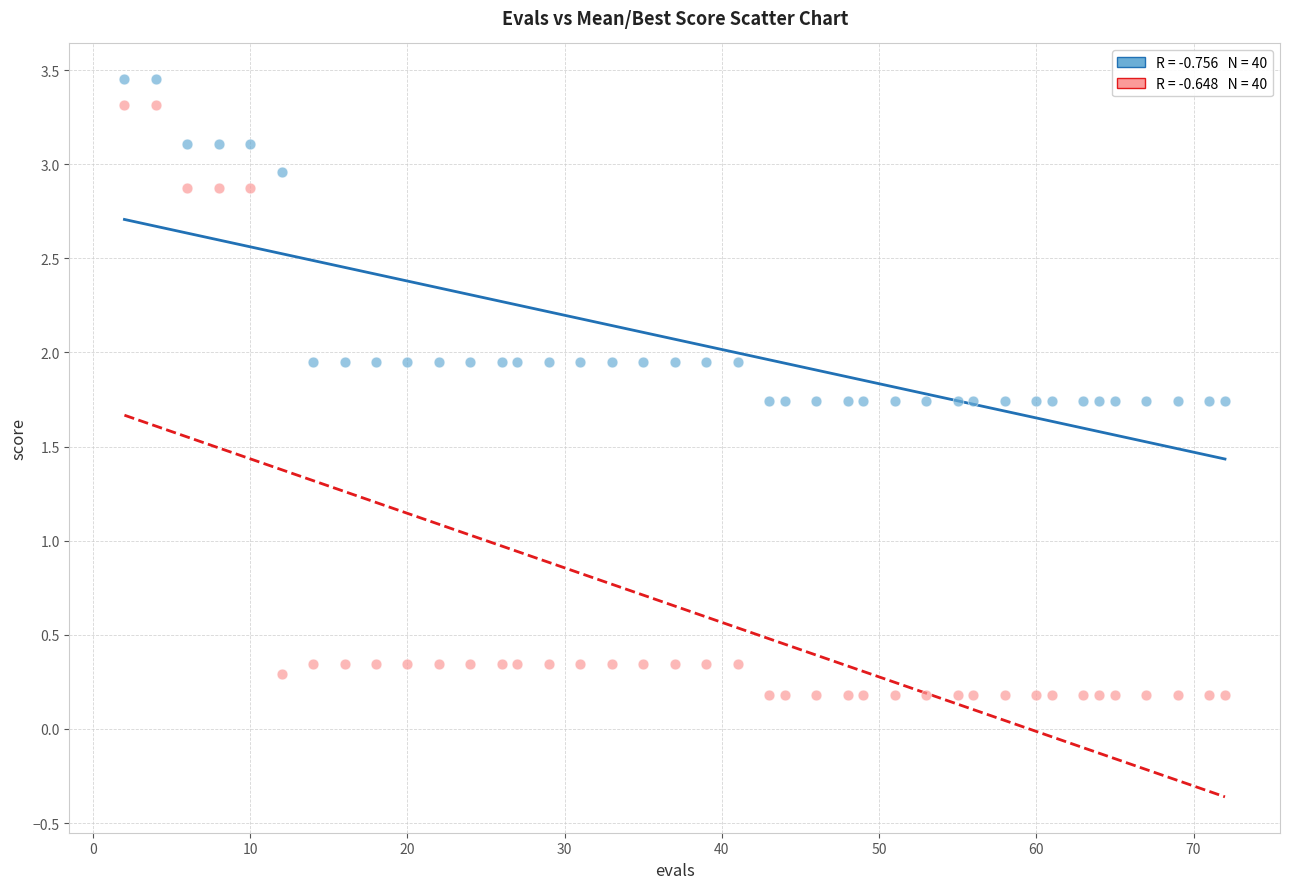

Across all data points, what is the range of Y values (max minus min)?

3.3